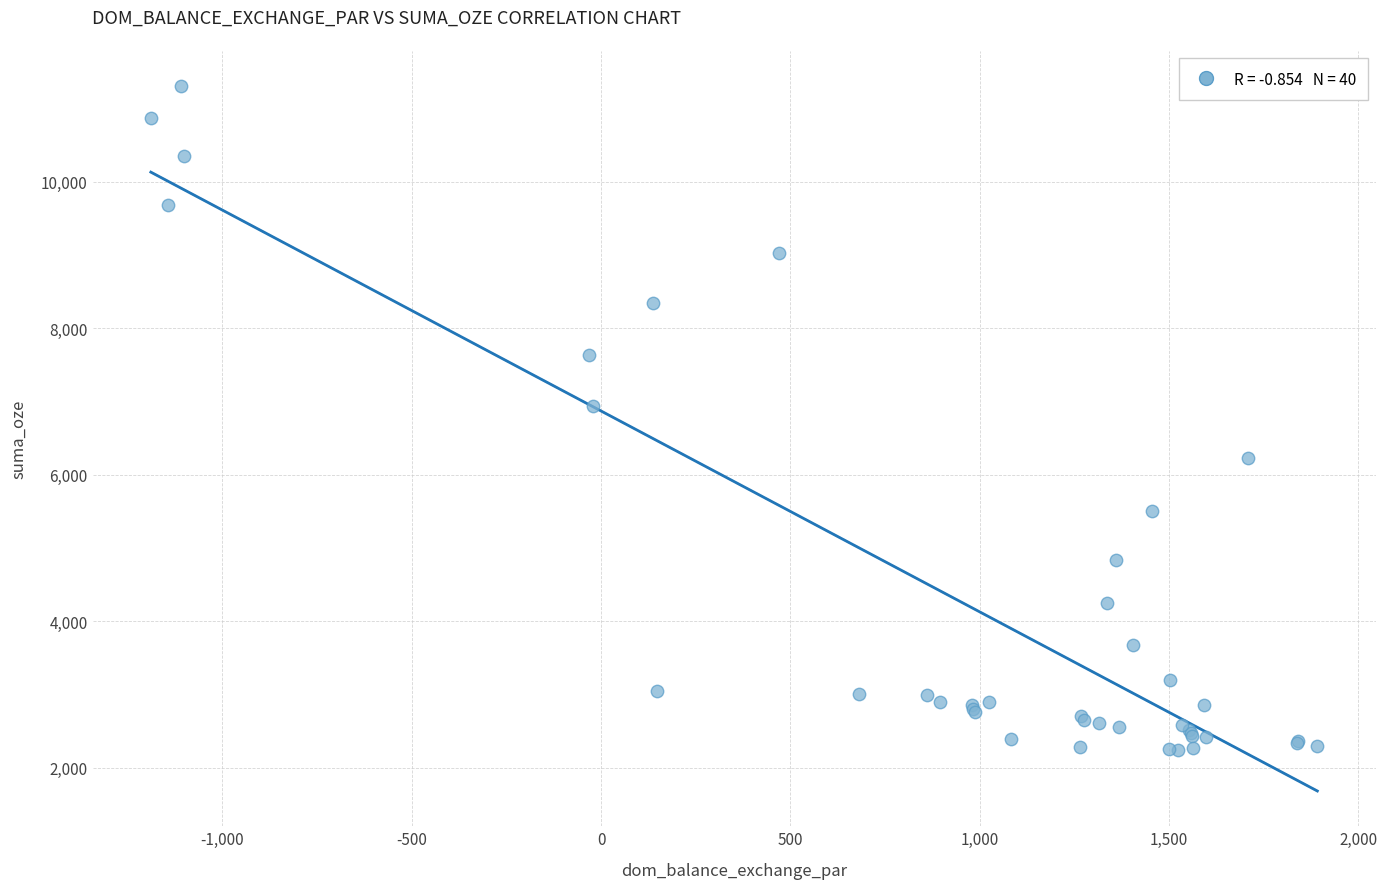

What Y value in the scatter plot is closest to 6778?

6941